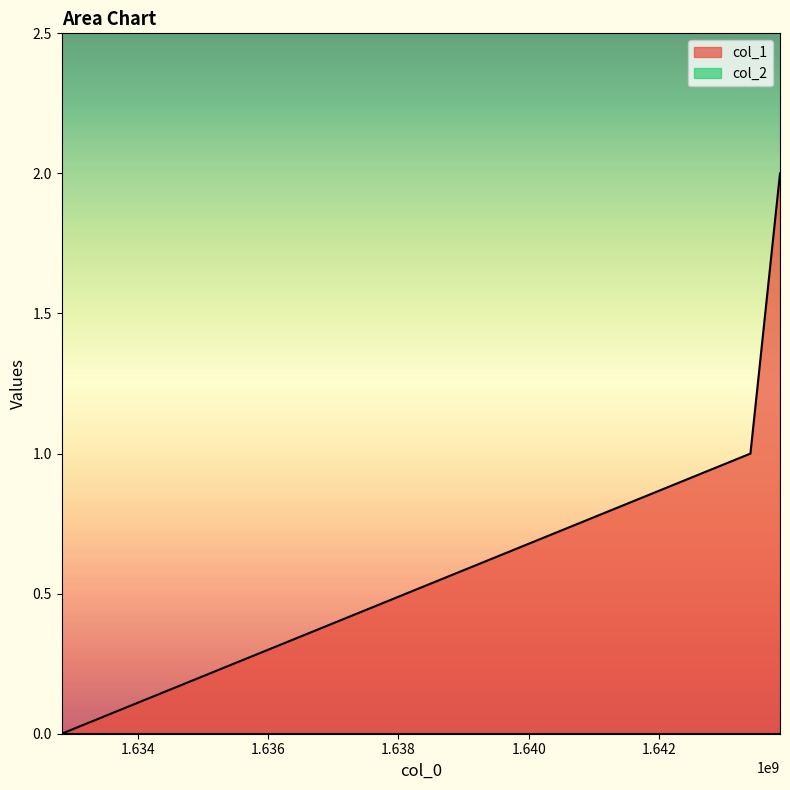

How many lines are shown in the chart?

2